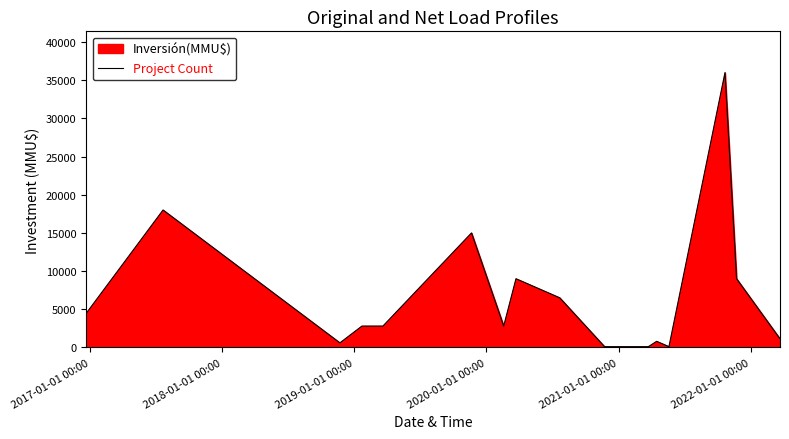

What is the maximum value shown in the chart?

36000